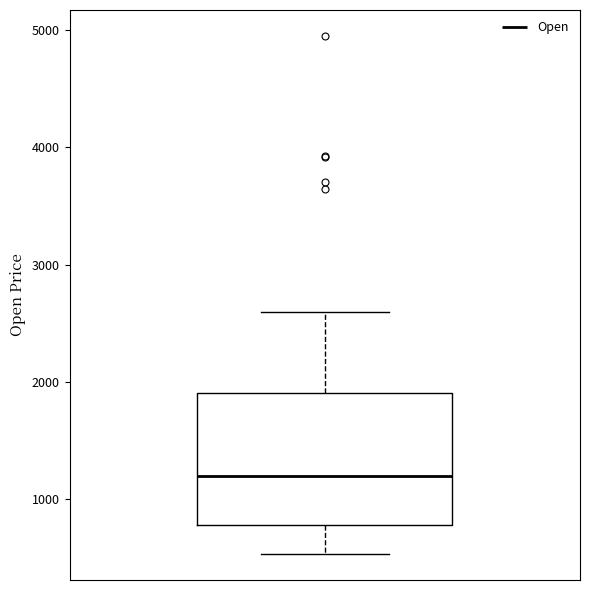

Where is the upper edge of the box on the y-axis? The values are not printed on the chart, so give them approximately, as read against the axis.

1900